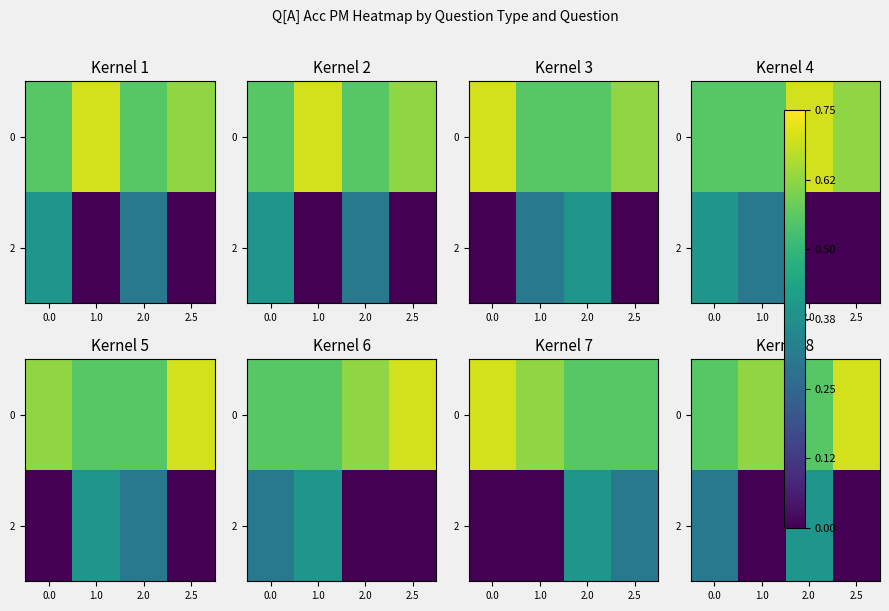

Is the value of 2 at 1.0 greater than the value of 0 at 2.0?

No